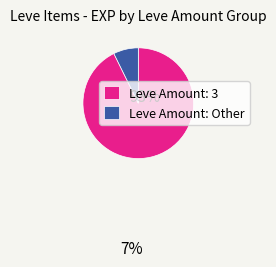

Is Leve Amount: 3 the majority of the pie?

Yes